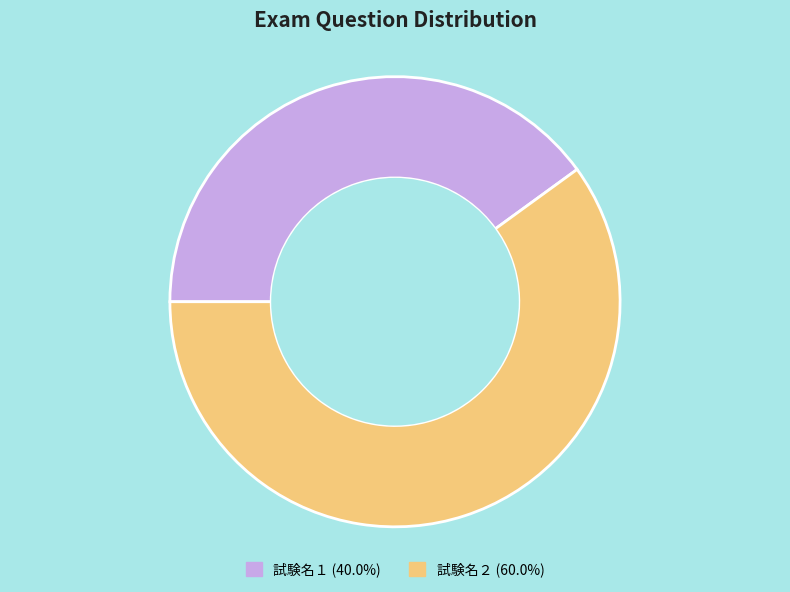

Is there a majority slice in this chart?

Yes